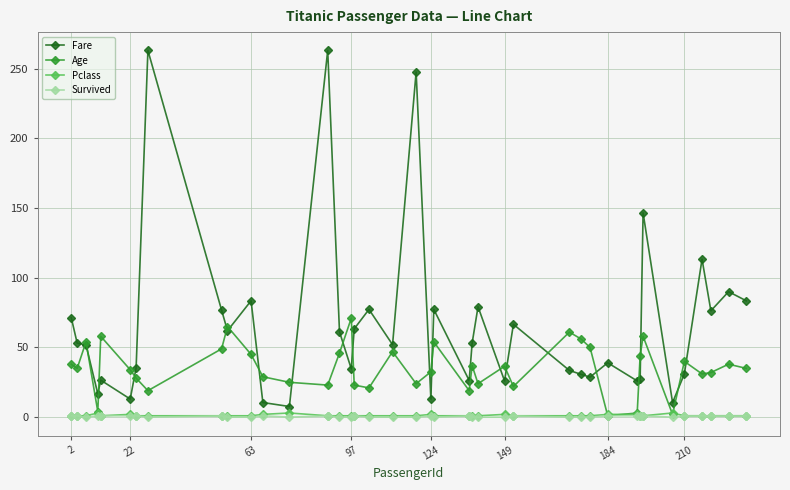

Which series has the largest total across all categories?

Fare